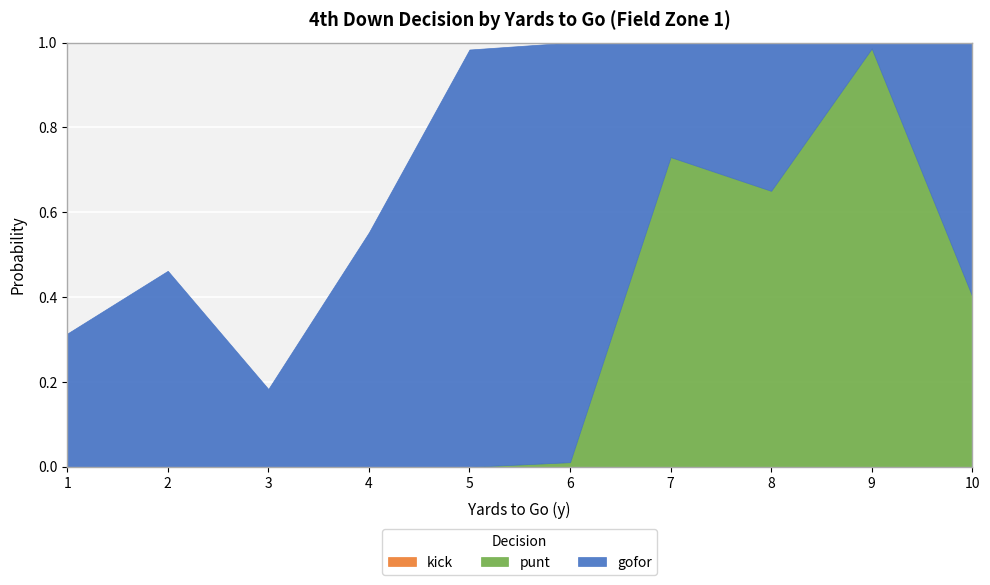

True or false: gofor and kick cross at least once.

False